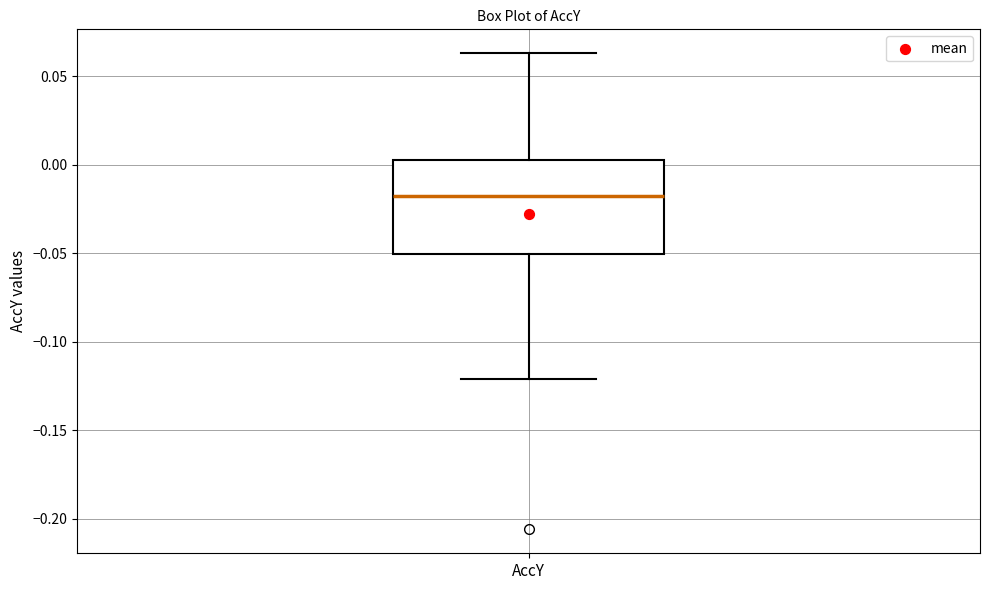

Read this box plot against the y-axis: the position of the median line, the range covered by the box, and the ends of both whiskers. The values are not printed on the chart, so give them approximately, as read against the axis.

median -0.020, box -0.050 to 0.005, whiskers -0.120 to 0.065